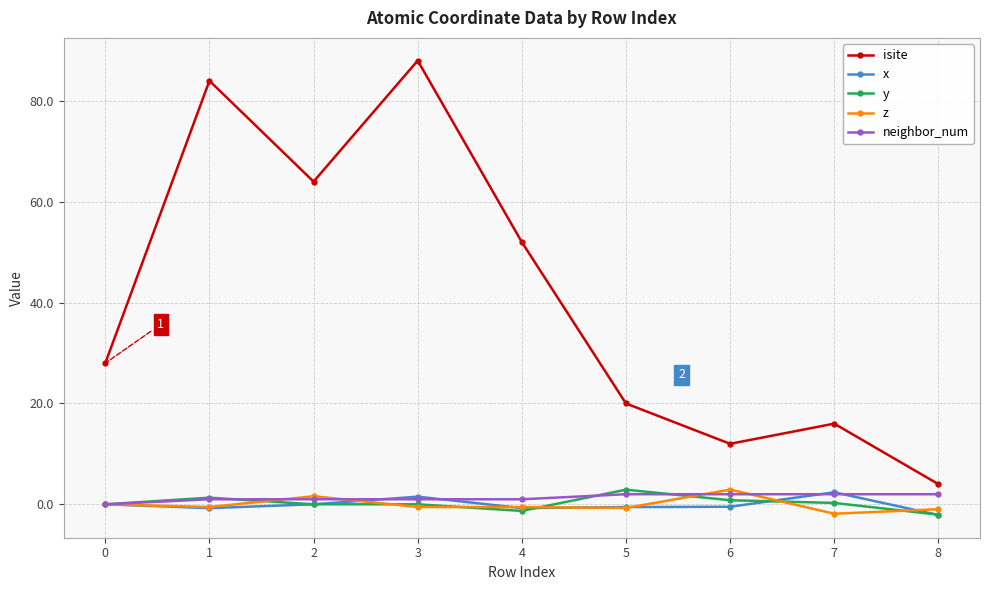

True or false: isite has a value of 20.0 at 5.

True